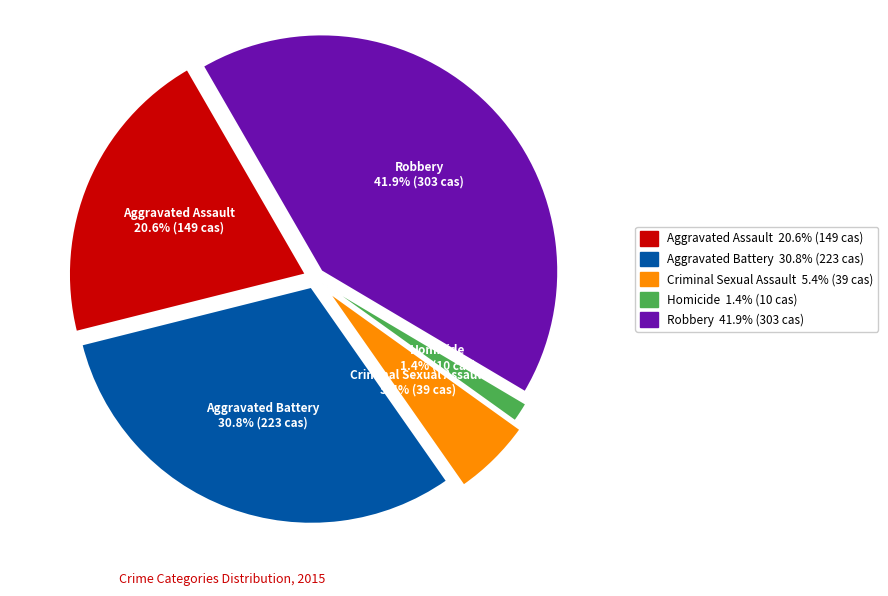

How many segments does this pie chart have?

5